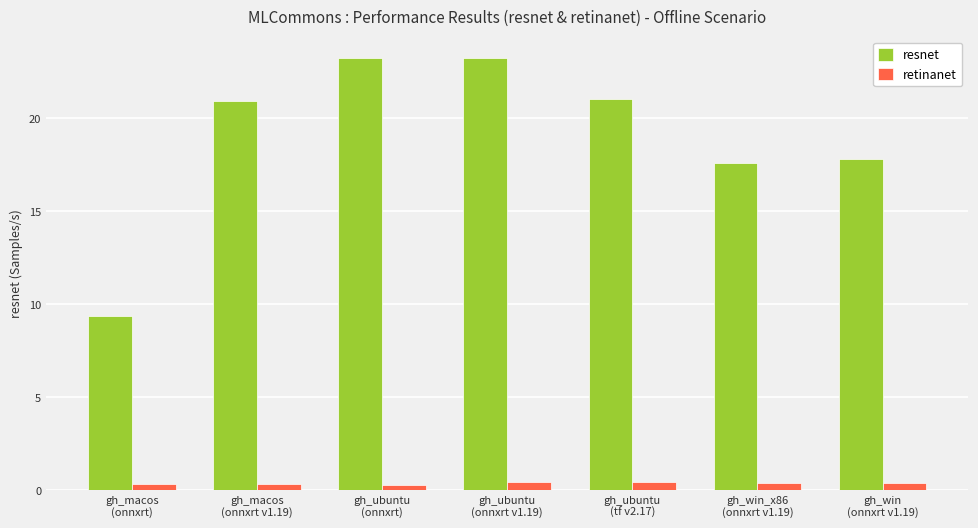

What position from the left is gh_win_x86
(onnxrt v1.19)?

6